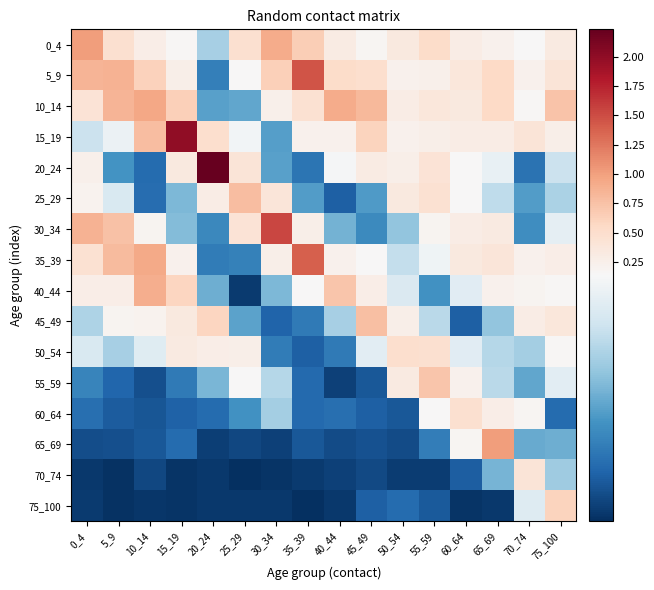

List the series in order of their peak value, lowest first.

70_74, 60_64, 50_54, 75_100, 55_59, 45_49, 25_29, 40_44, 10_14, 0_4, 65_69, 35_39, 5_9, 30_34, 15_19, 20_24